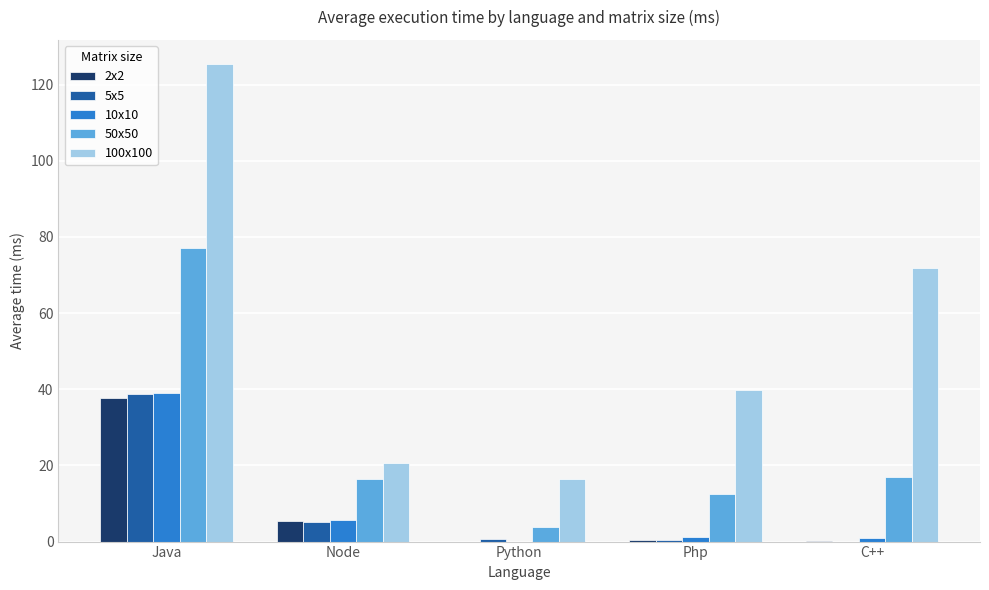

Where does the 50x50 series first go above 16?

Java